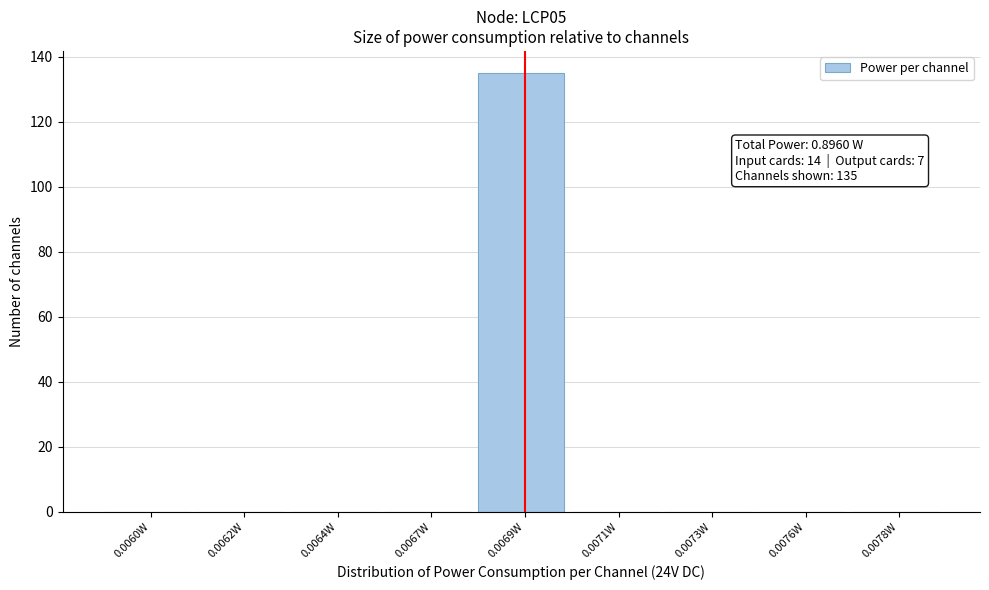

Reading left to right, transcribe all the data shown in this chart.

0.0060W=0	0.0062W=0	0.0064W=0	0.0067W=0	0.0069W=135	0.0071W=0	0.0073W=0	0.0076W=0	0.0078W=0